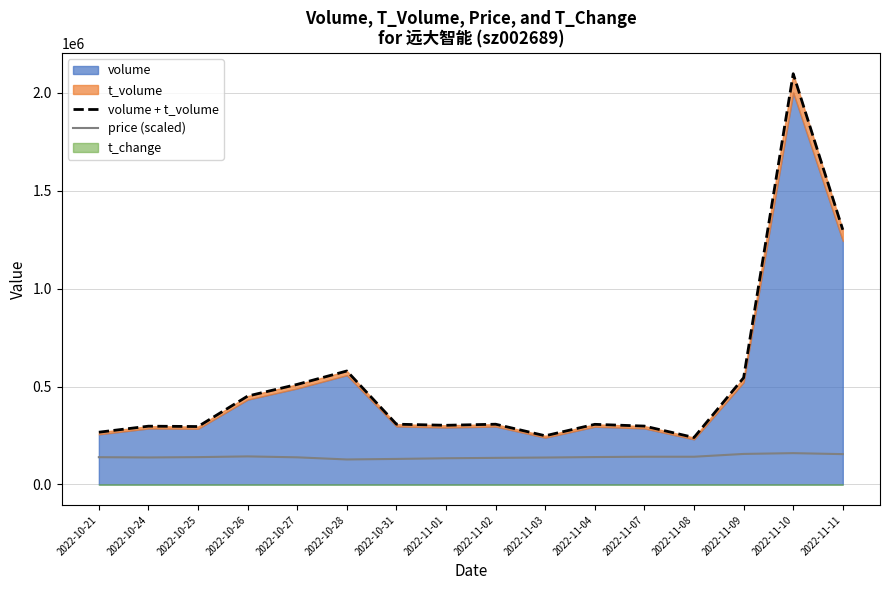

True or false: price (scaled) and volume + t_volume intersect in this chart.

False